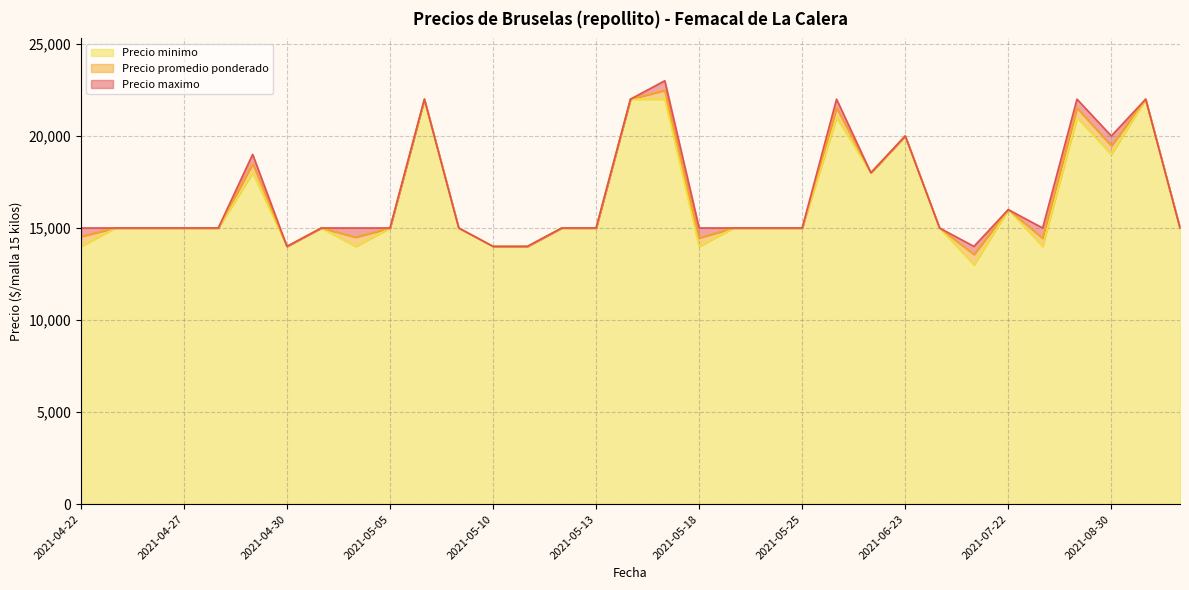

True or false: Precio promedio ponderado has more than 0 interior local peaks.

True